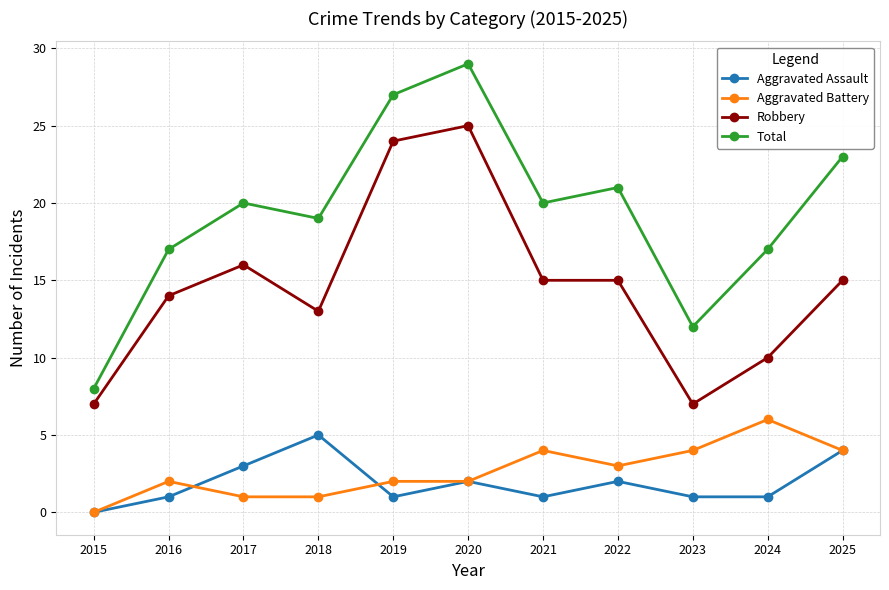

What is the spread (max minus min) of values at 2016?

16